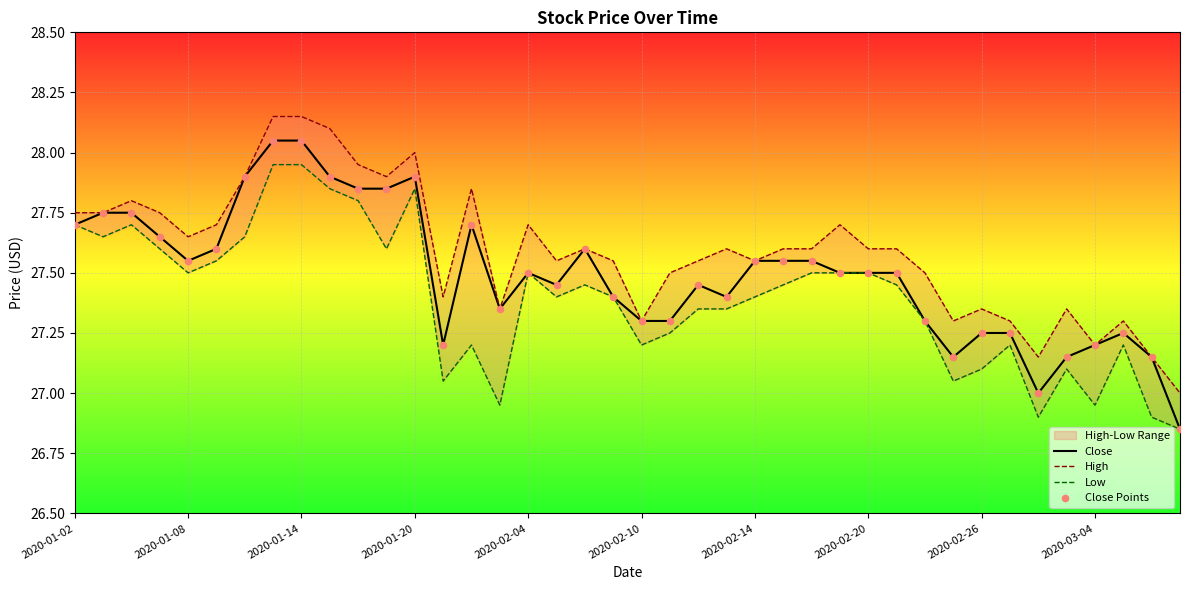

Which series has the widest spread of Y values?

Close